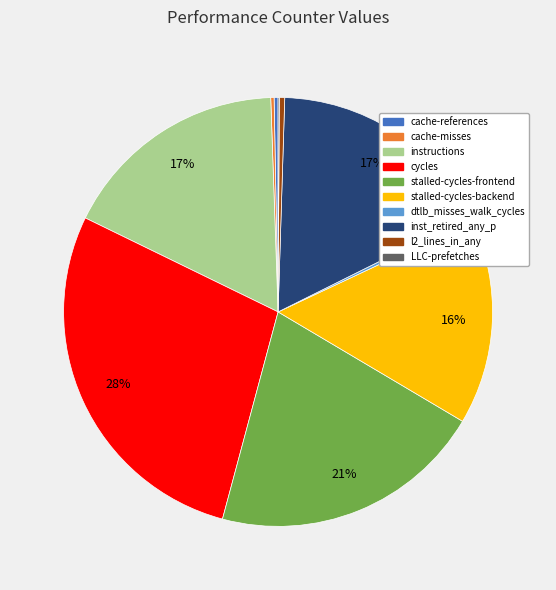

Combined, do instructions and l2_lines_in_any account for over 50%?

No